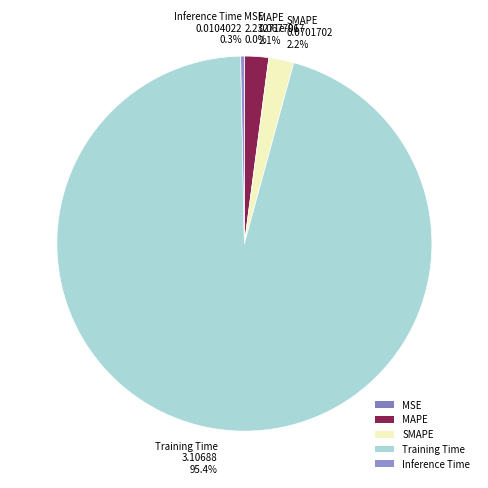

Does any single category account for the majority?

Yes